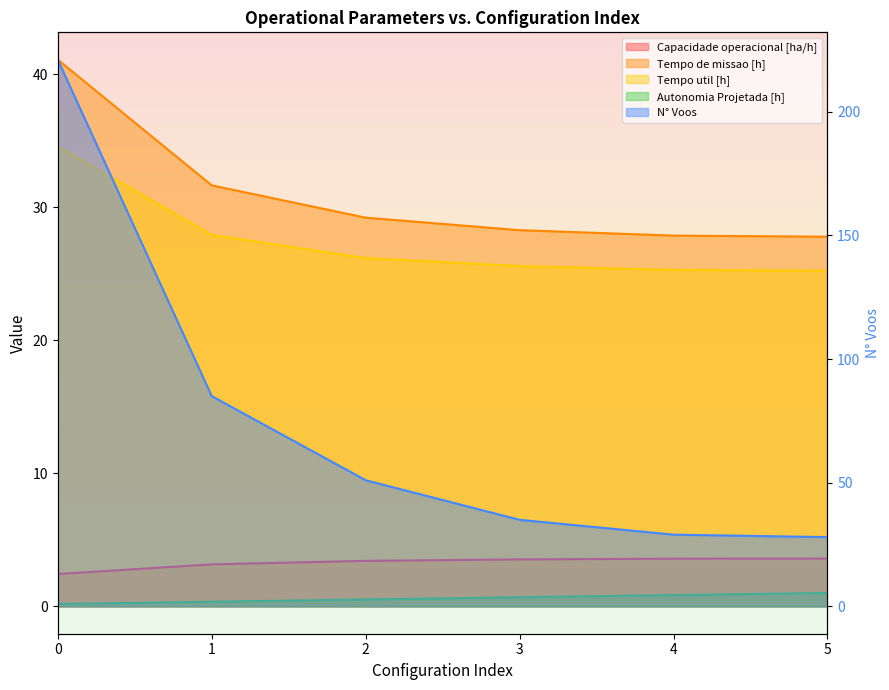

Reading left to right, extract all data points from this chart.

Capacidade operacional [ha/h]: 0=2.4	1=3.2	2=3.4	3=3.5	4=3.6	5=3.6
Tempo de missao [h]: 0=41.1	1=31.7	2=29.2	3=28.3	4=27.9	5=27.8
Tempo util [h]: 0=34.6	1=27.9	2=26.2	3=25.6	4=25.3	5=25.2
Autonomia Projetada [h]: 0=0.2	1=0.3	2=0.5	3=0.7	4=0.8	5=1.0
N° Voos: 0=221.0	1=85.0	2=51.0	3=35.0	4=29.0	5=28.0